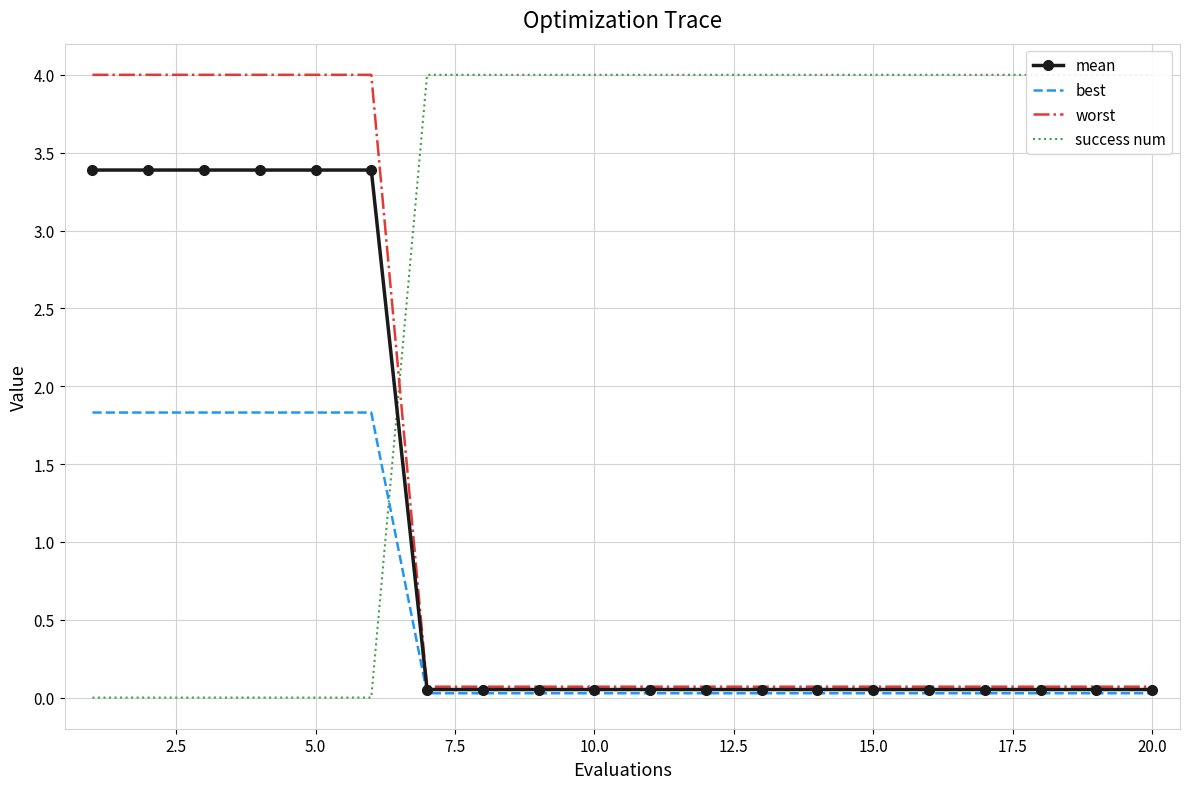

What is the maximum value for mean?

3.4